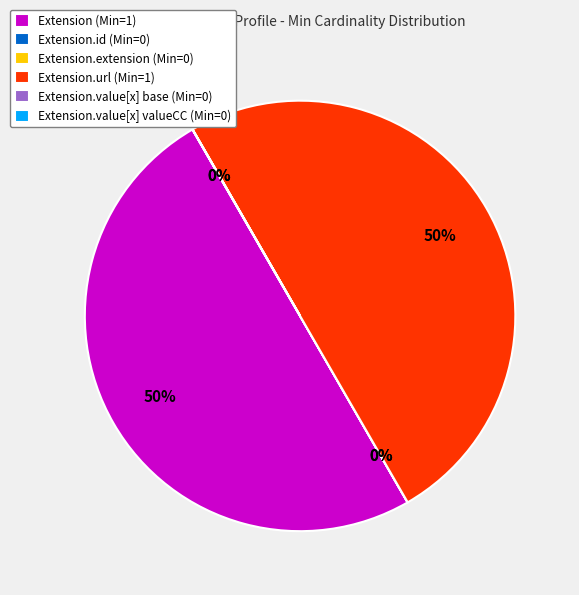

To the nearest percent, what is the average slice percentage?

17%